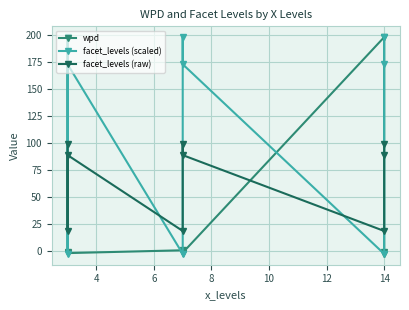

Is this an area chart (filled region under the line)?

No